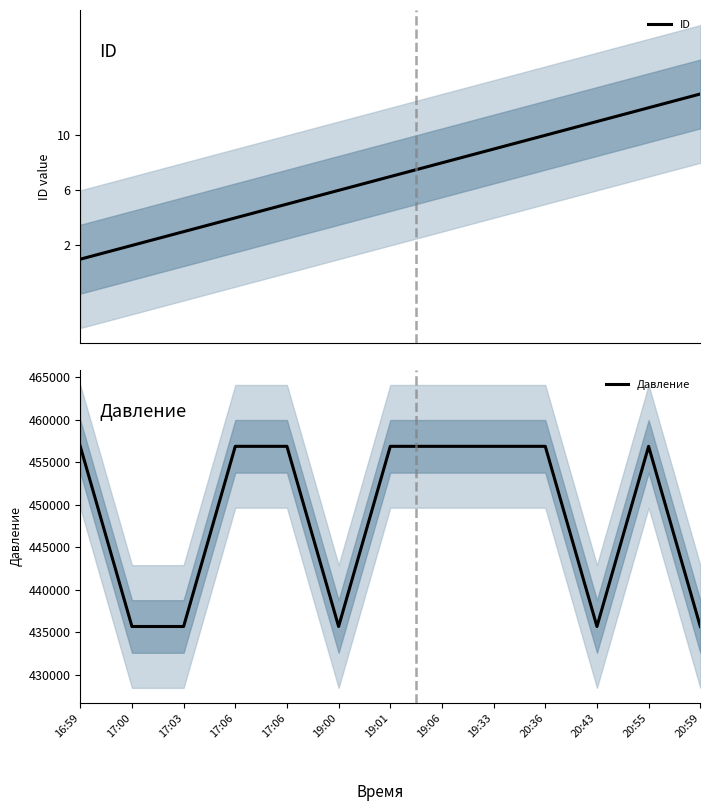

What is the total value across all series at 17:03?

435681